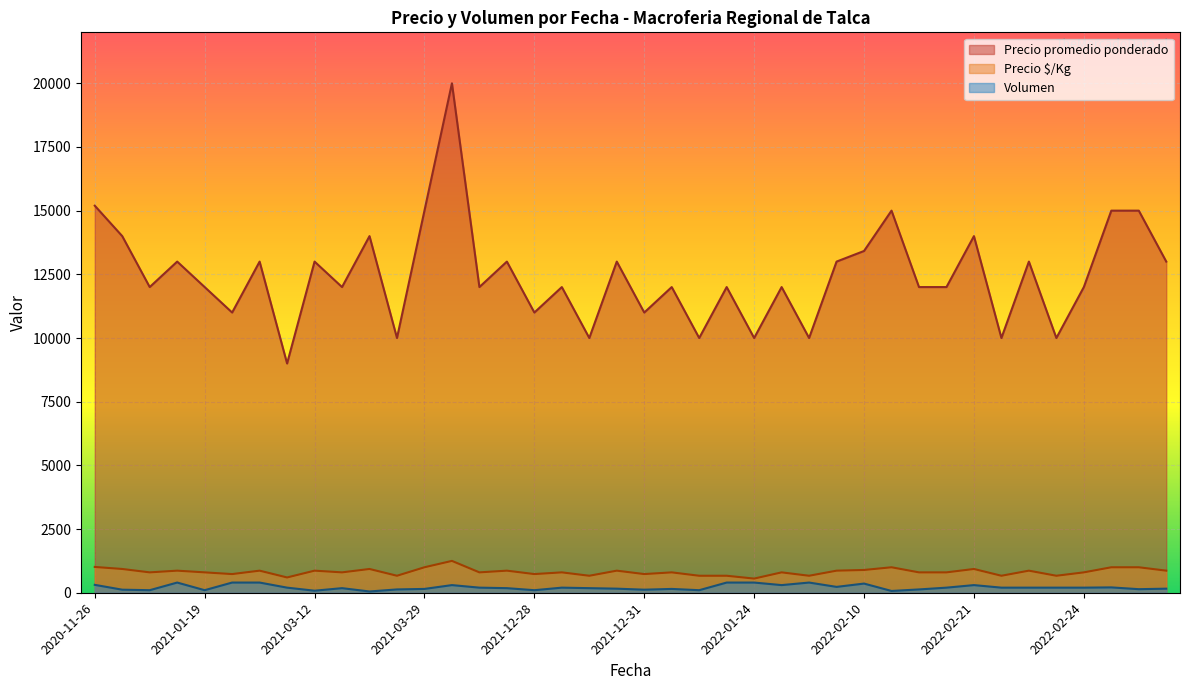

Rank the series at 2021-12-20 from lowest to highest value.

Volumen, Precio $/Kg, Precio promedio ponderado